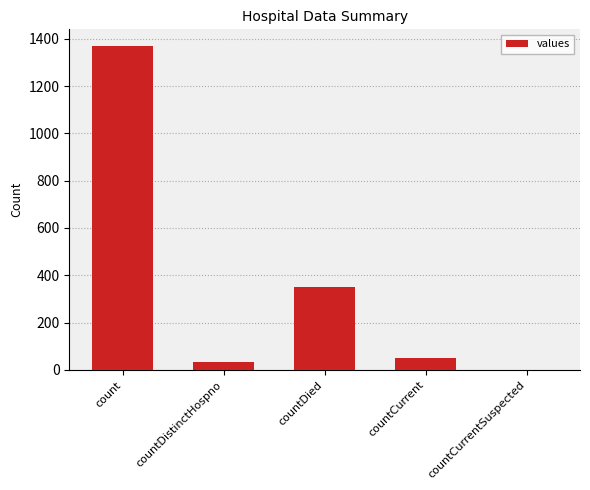

Reading left to right, what are all the values shown in this chart?

count=1371	countDistinctHospno=33	countDied=349	countCurrent=52	countCurrentSuspected=0